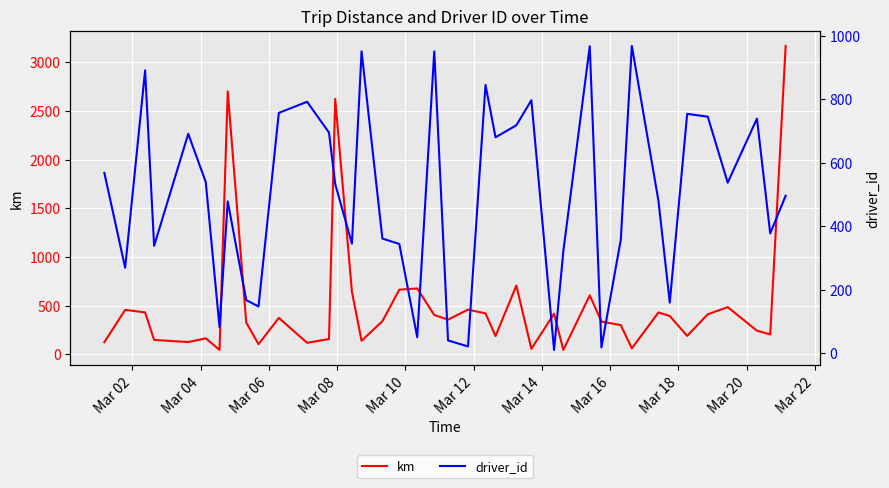

True or false: km and driver_id intersect in this chart.

True